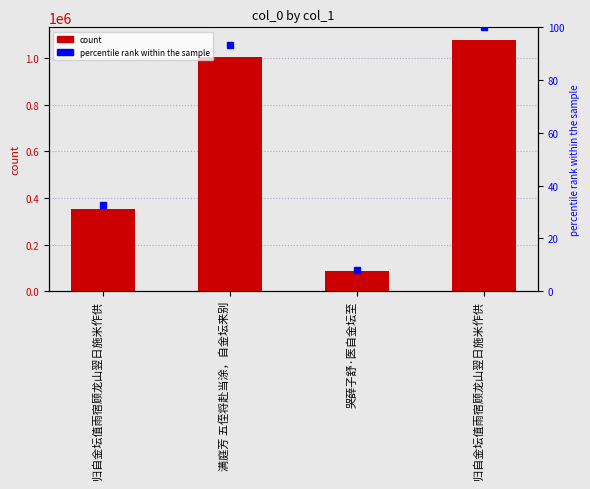

Which series changed the most between 归自金坛值雨宿顾龙山翌日施米作供 and 哭薛子舒·医自金坛至?

col_0